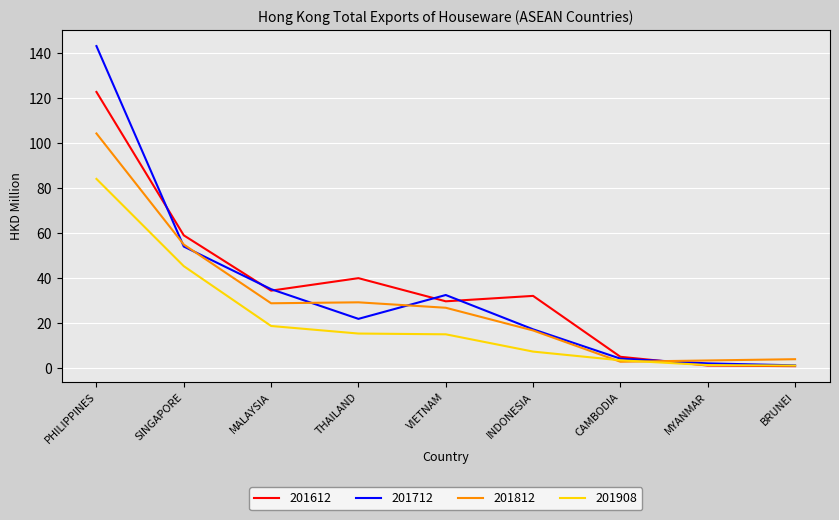

What is the average value of the 201712 series?

34.6